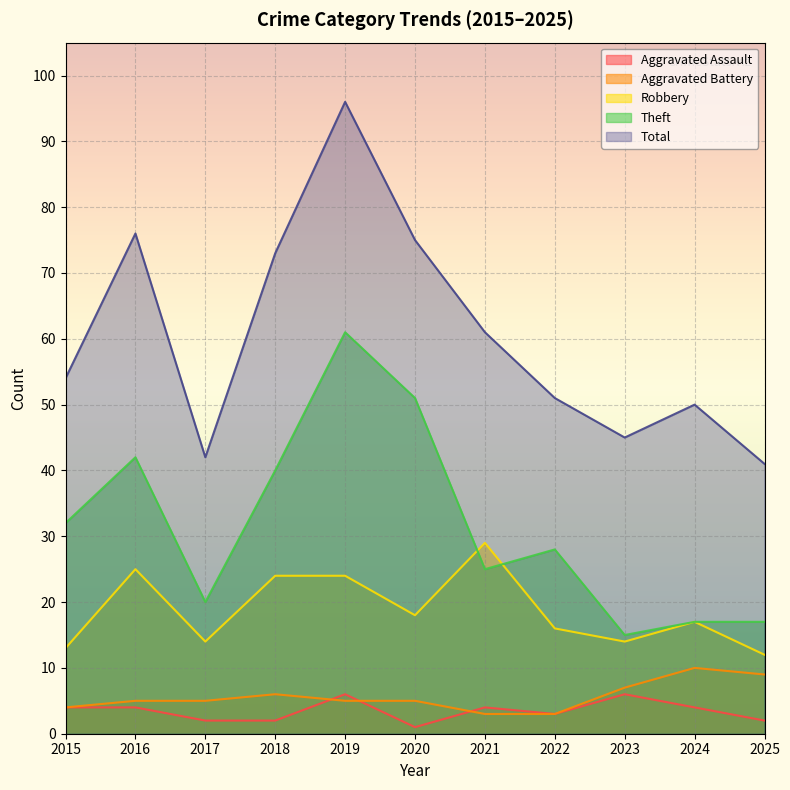

At which label is Aggravated Assault closest to 3?

2022